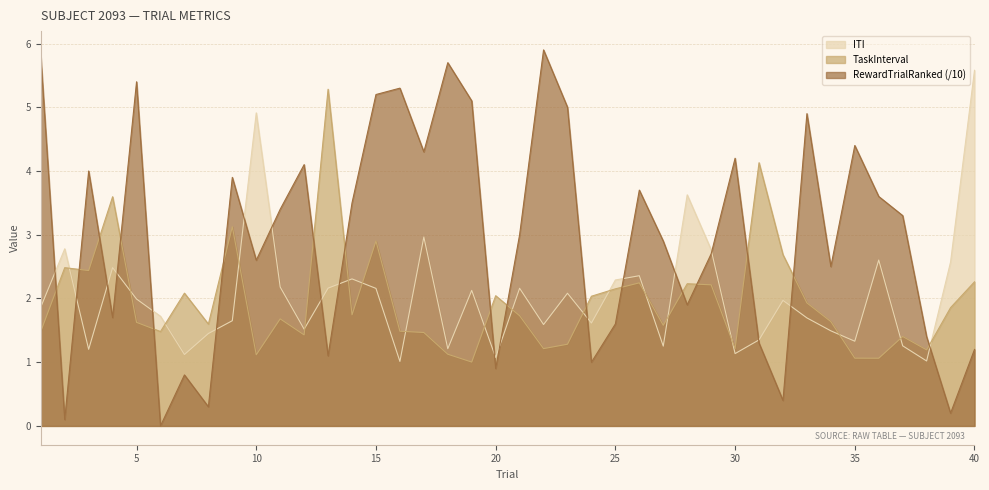

Which series has the widest spread of values?

RewardTrialRanked (/10)